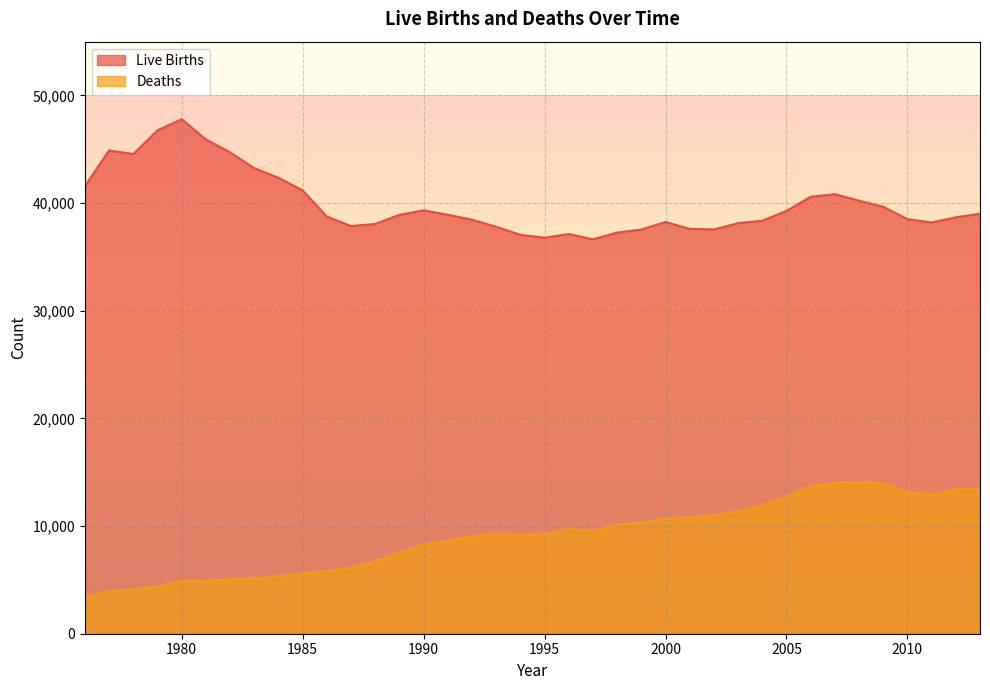

At which category is the sum across all series the highest?

2007